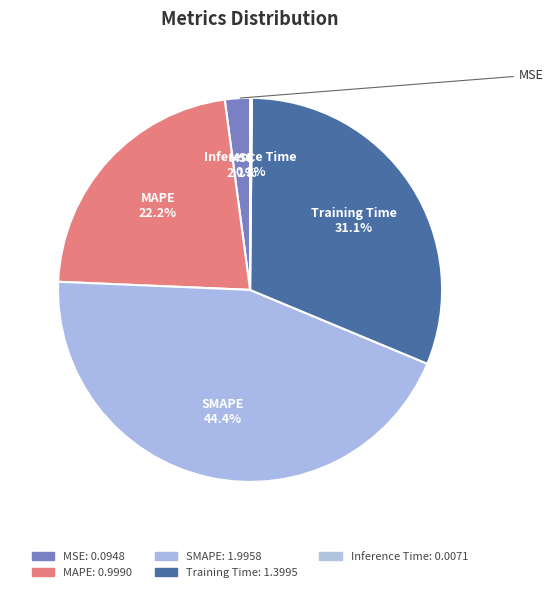

Do MAPE 22.2% and SMAPE 44.4% together represent more than half of the pie?

Yes